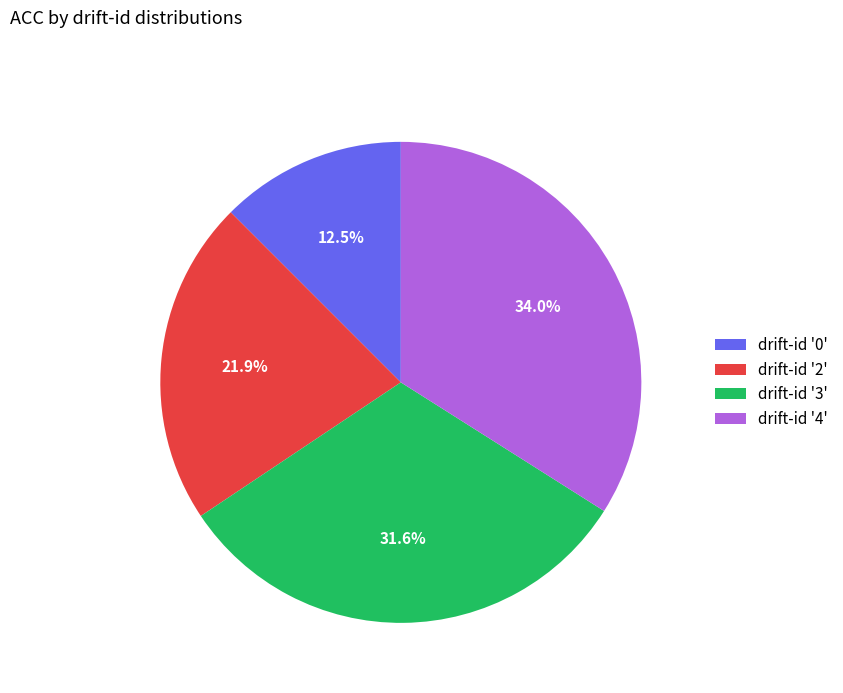

How many slices are in this pie chart?

4